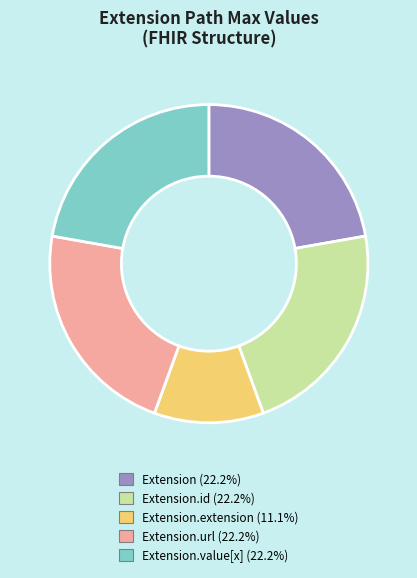

Does any single category account for the majority?

No